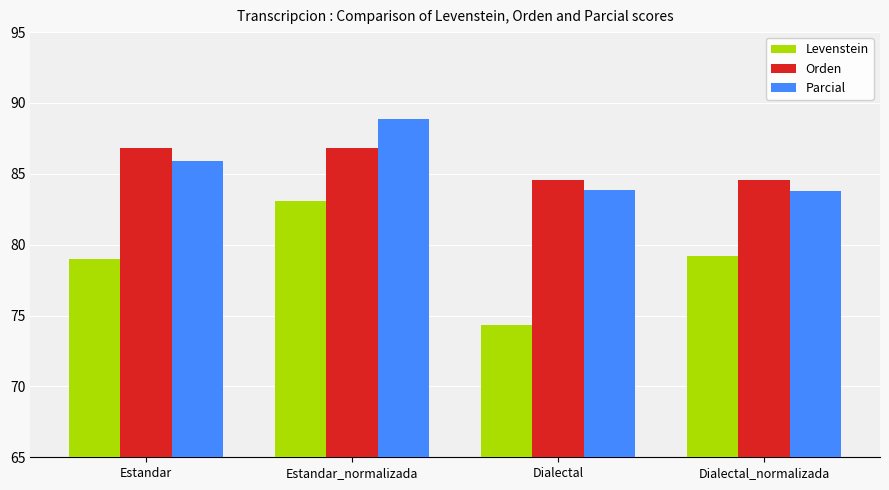

What is the average value of the Levenstein series?

78.9